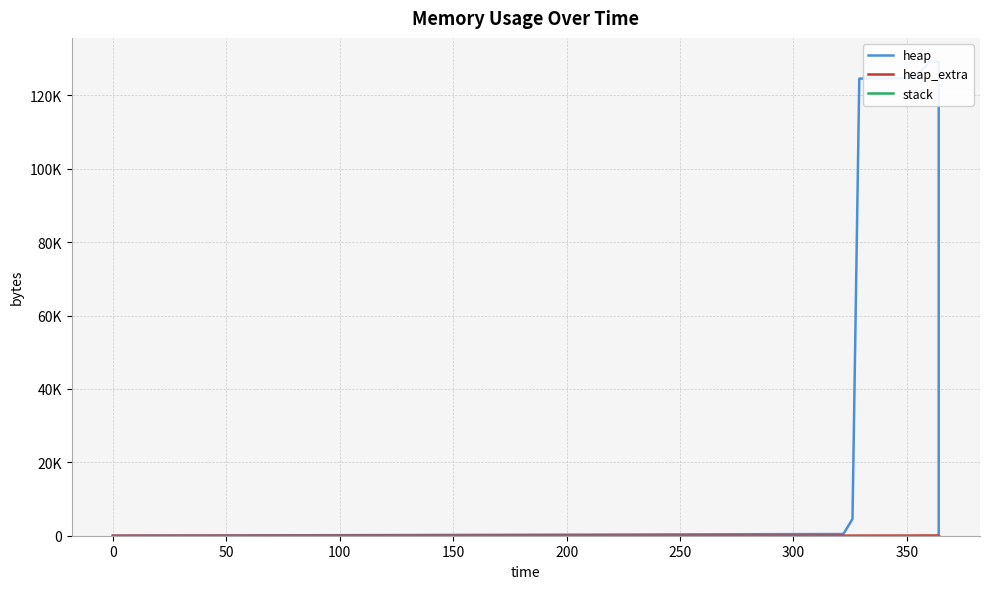

What is the total value across all series at 50?

4592